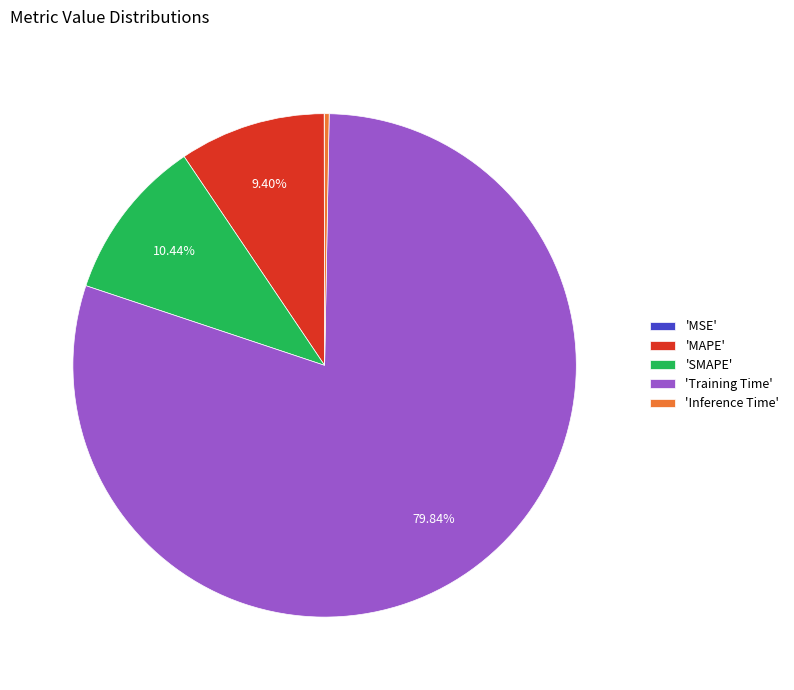

Is the sum of 'MAPE' and 'Training Time' greater than half?

Yes